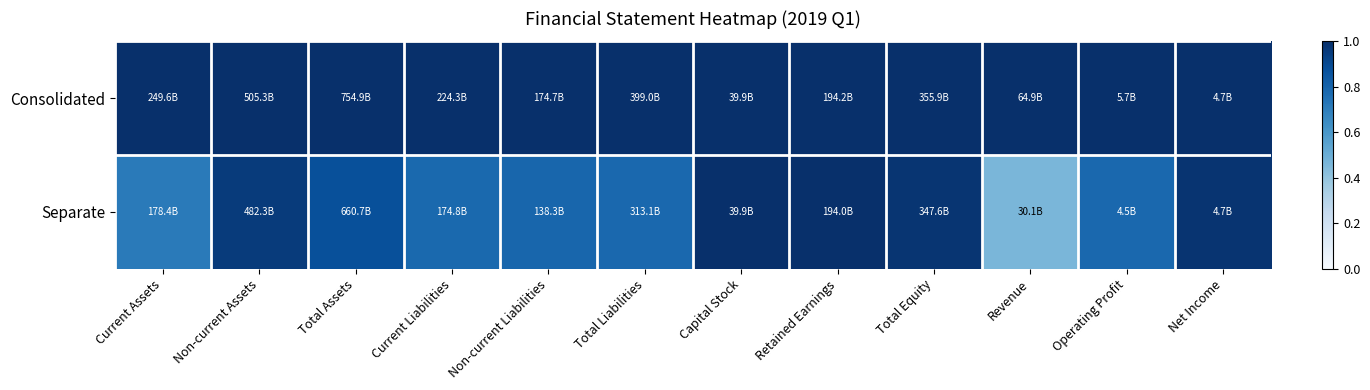

List the series in order of their overall mean, lowest first.

Separate, Consolidated